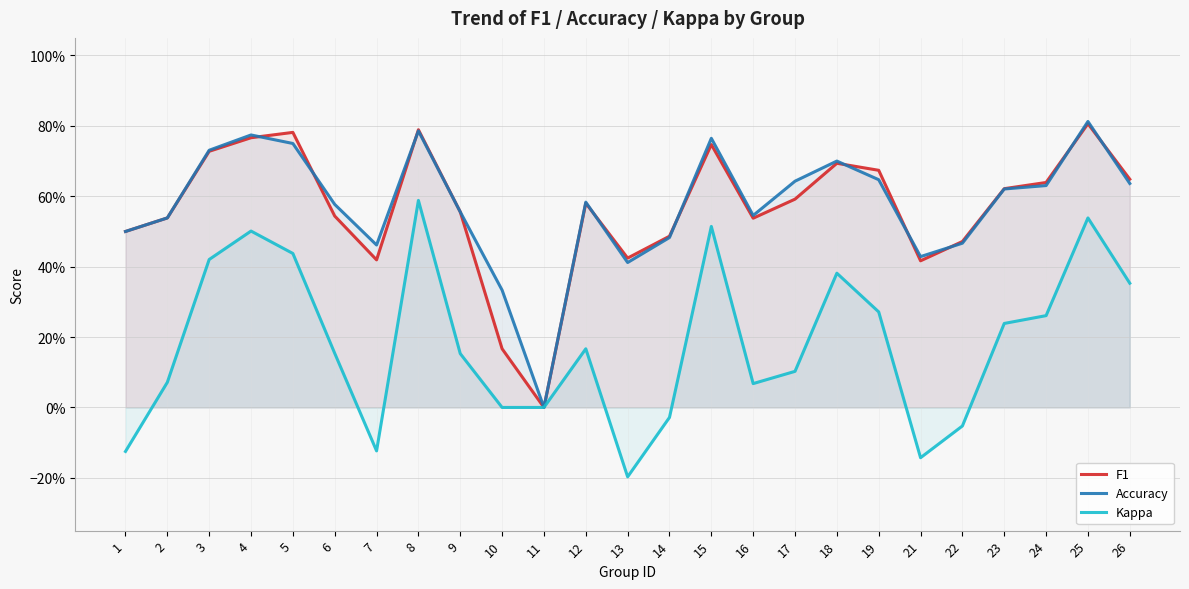

True or false: F1 and Kappa cross at least once.

False